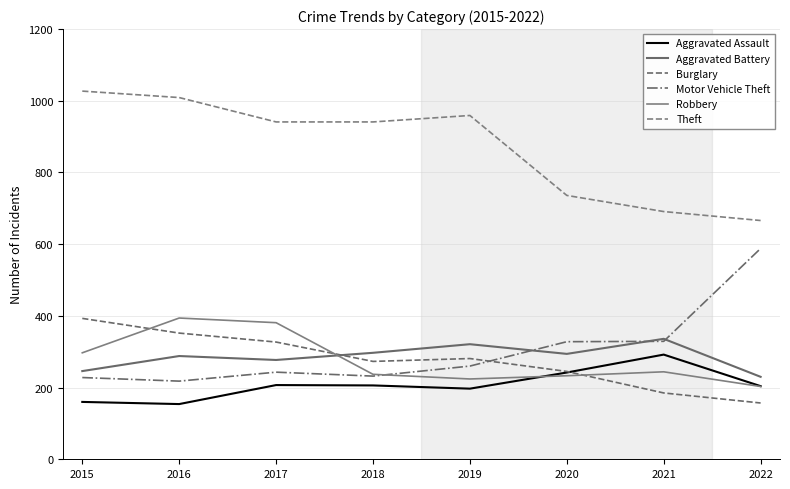

Which series has the widest spread of values?

Motor Vehicle Theft